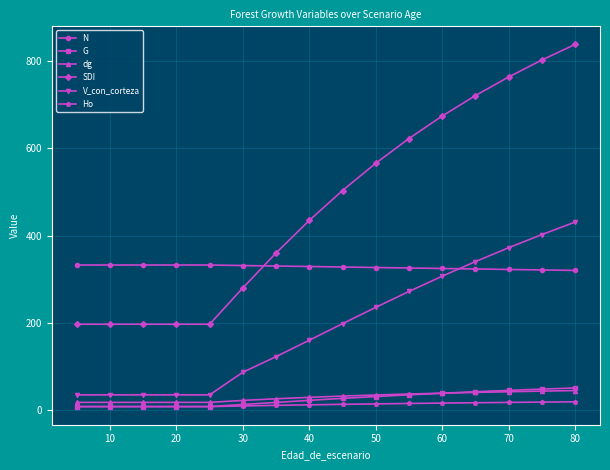

What is the value of the N point at the 13th from the left?

323.4